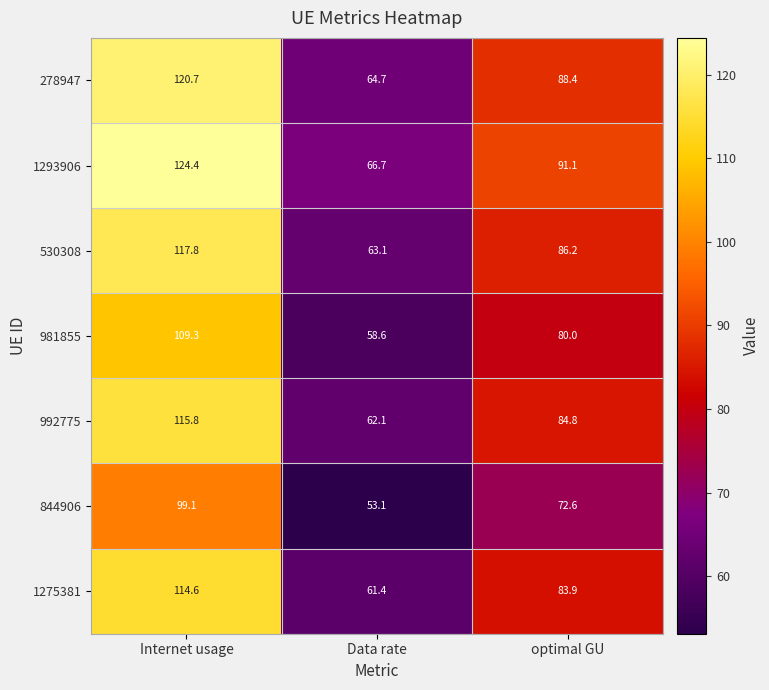

At which label is 278947 closest to 92?

optimal GU